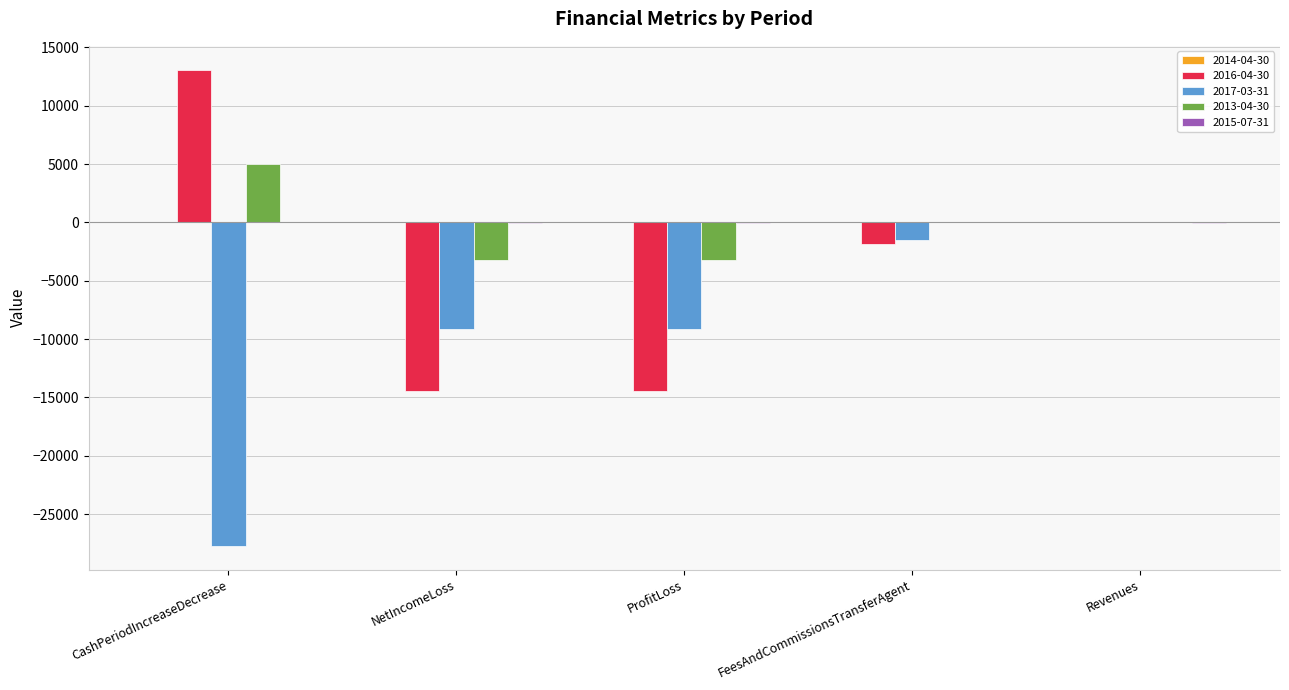

The value of 2013-04-30 at ProfitLoss is -3262. True or false?

True